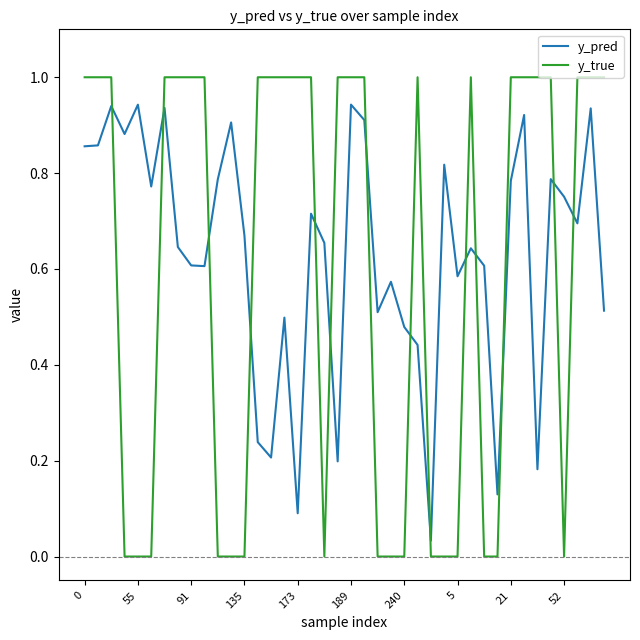

Which series has the largest range (max minus min)?

y_true